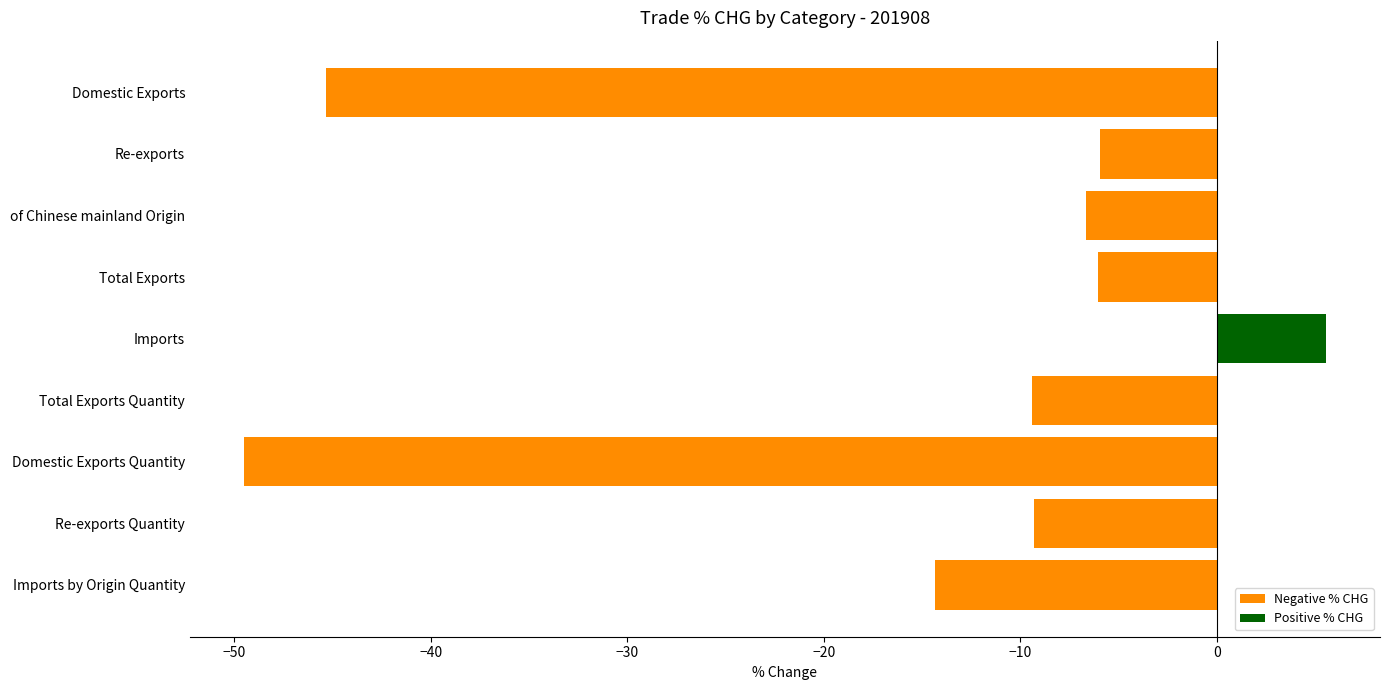

What is the average value?

-15.7